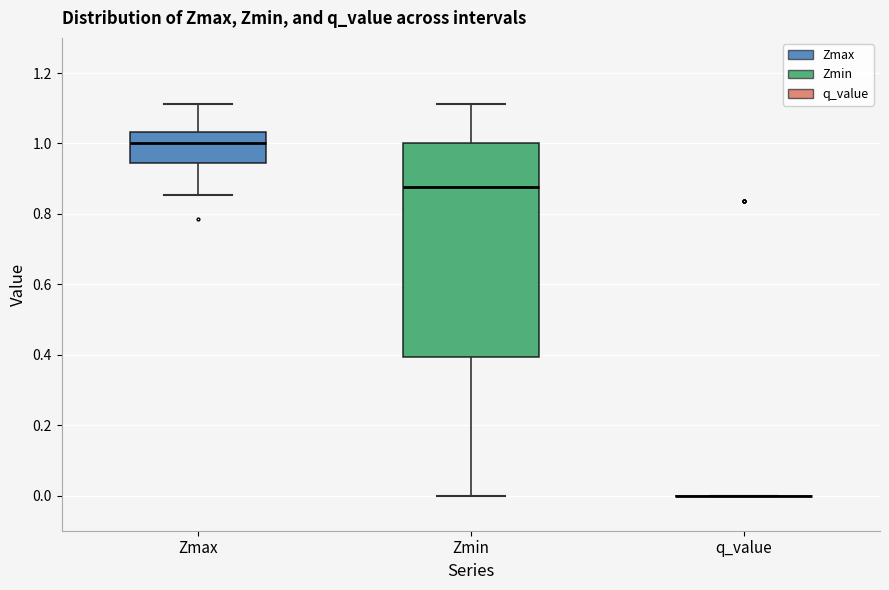

Reading left to right, read every box against the y-axis: the position of its median line, the range the box covers, and the ends of its whiskers. The values are not printed on the chart, so give them approximately, as read against the axis.

Zmax: median 1.00, box 0.94 to 1.04, whiskers 0.86 to 1.12
Zmin: median 0.88, box 0.40 to 1.00, whiskers 0.00 to 1.12
q_value: box collapsed to a line at 0.00, whiskers 0.00 to 0.00